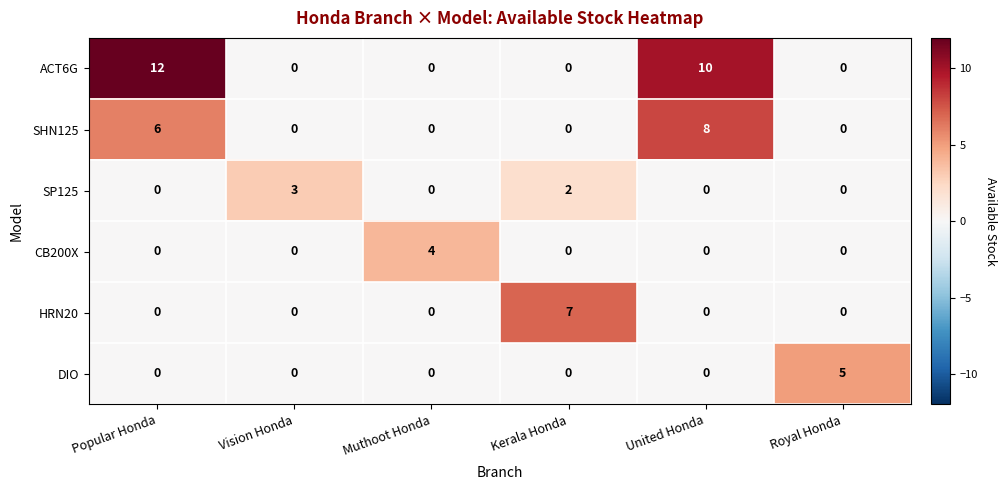

What is the total value across all series at Vision Honda?

3